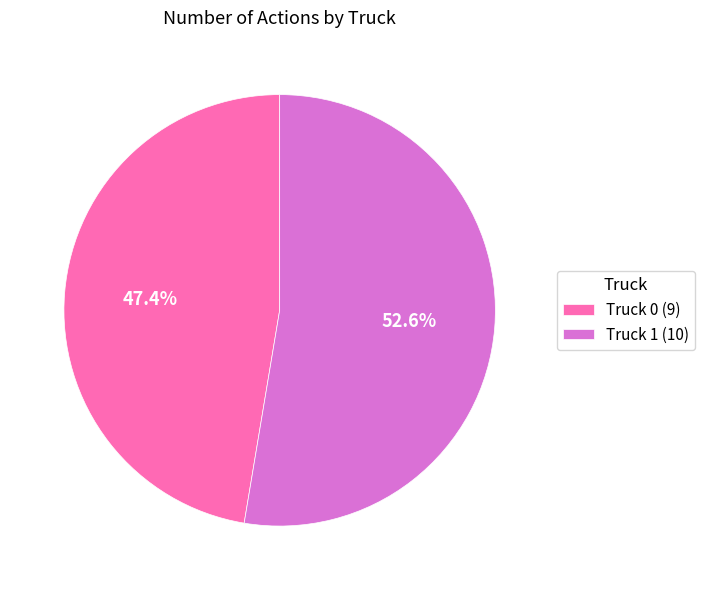

How much of the chart is everything except Truck 0?

52.6%